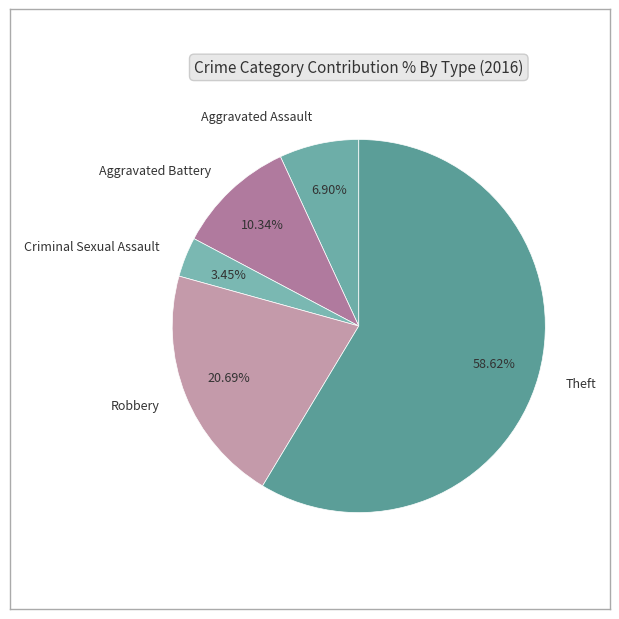

Which slice is the smallest?

Criminal Sexual Assault